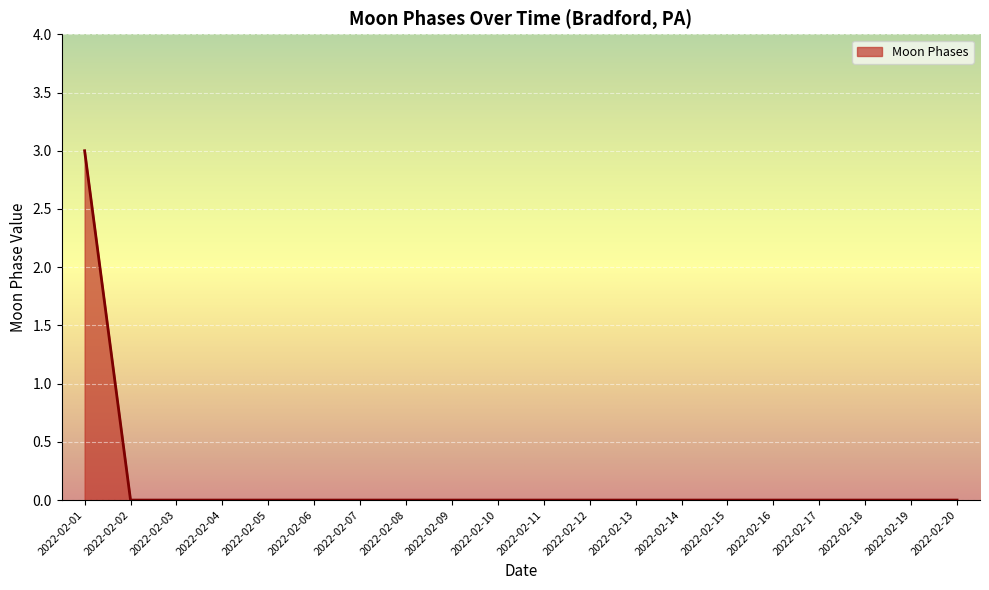

Rank the categories by value from lowest to highest.

2022-02-02, 2022-02-03, 2022-02-04, 2022-02-05, 2022-02-06, 2022-02-07, 2022-02-08, 2022-02-09, 2022-02-10, 2022-02-11, 2022-02-12, 2022-02-13, 2022-02-14, 2022-02-15, 2022-02-16, 2022-02-17, 2022-02-18, 2022-02-19, 2022-02-20, 2022-02-01